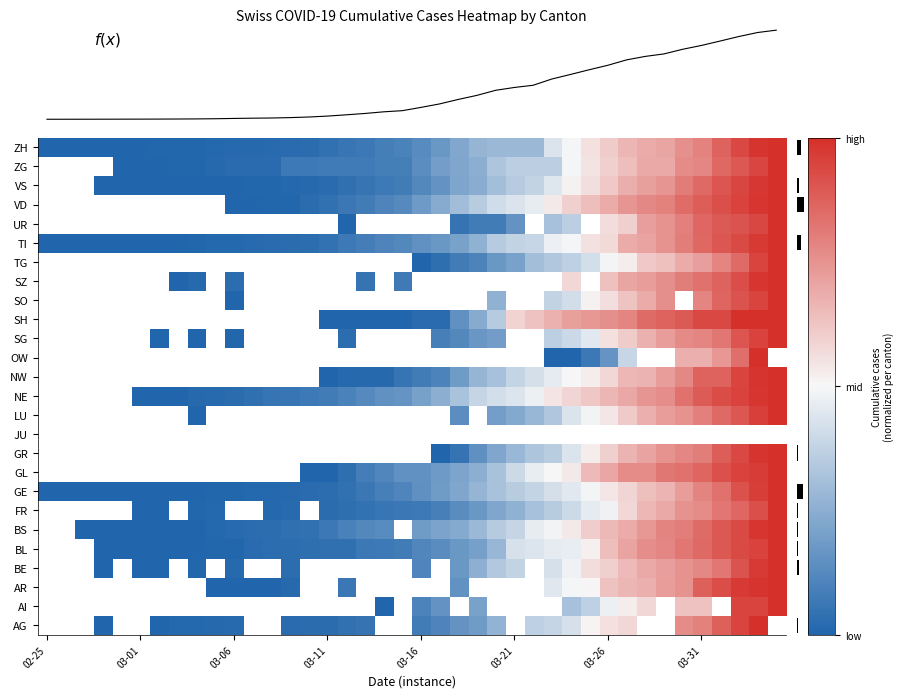

How many distinct data groups are displayed?

27